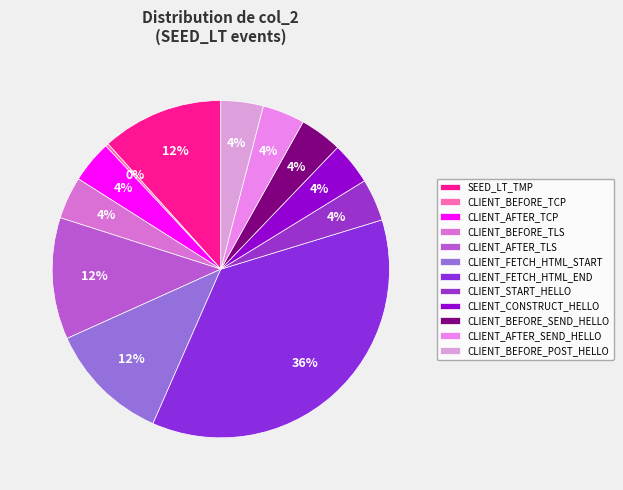

Which slice is the smallest?

CLIENT_BEFORE_TCP